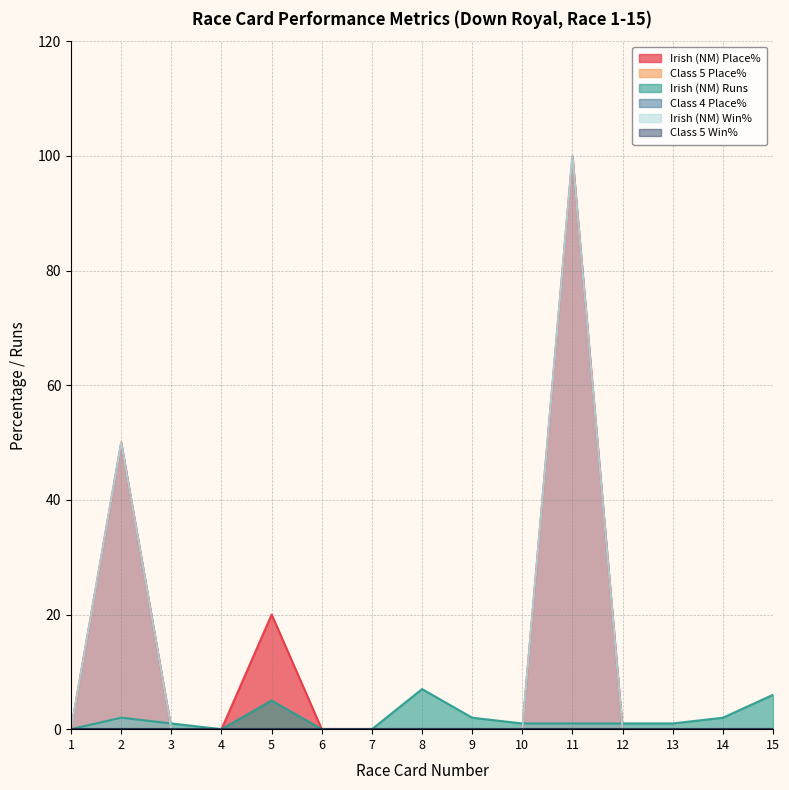

True or false: Irish (NM) Runs has a value of 4 at 6.

False